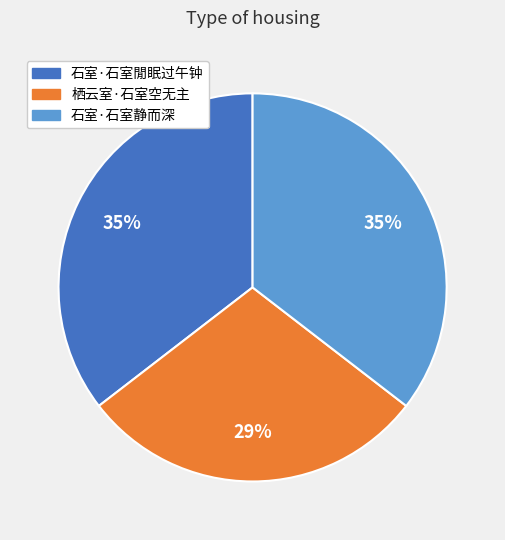

To the nearest percent, what is the difference between the largest and smallest slice percentages?

6%